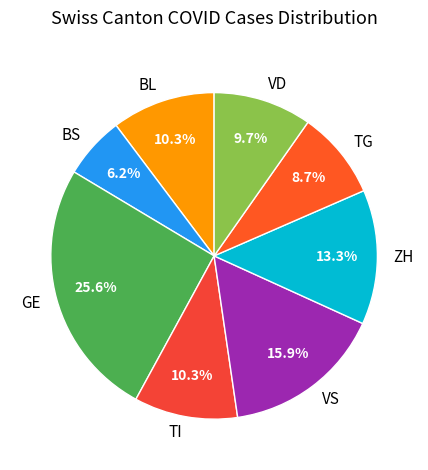

What is the smallest slice in the pie chart?

BS